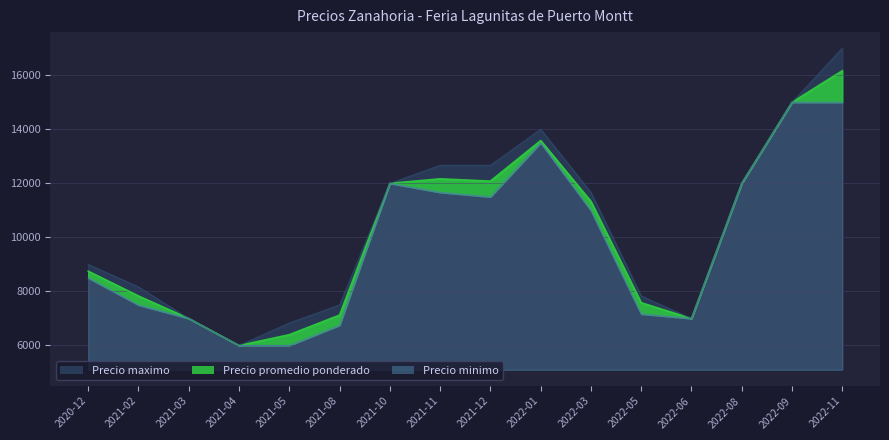

At which category does Precio maximo reach its first local valley?

2021-04